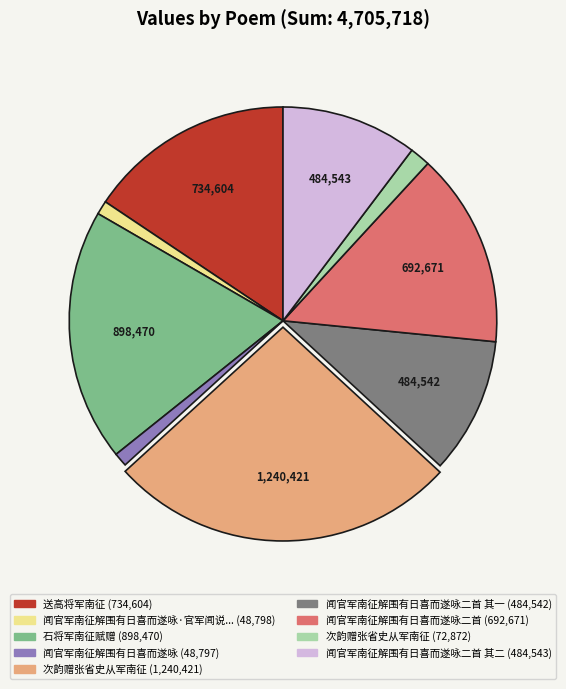

Count the number of slices in the pie.

9